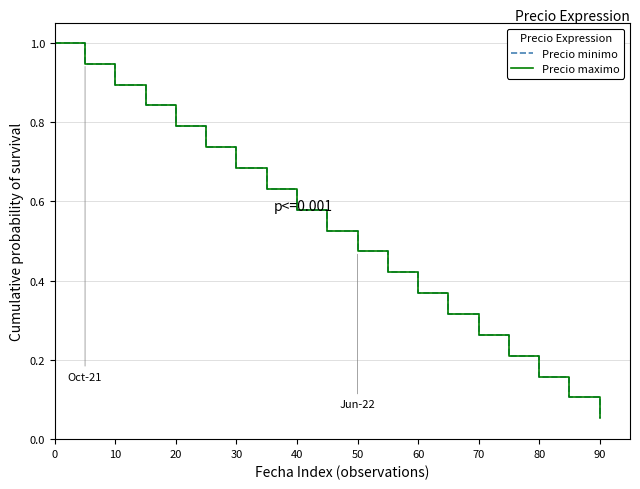

Does the chart display data point markers on the line(s)?

No